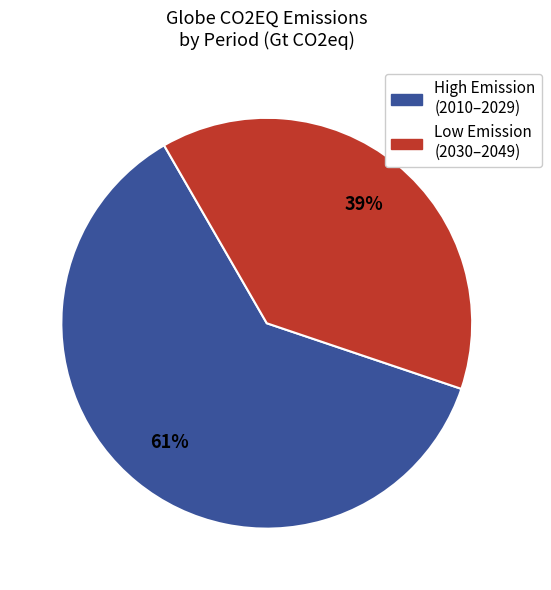

To the nearest percent, what is the average slice percentage?

50%